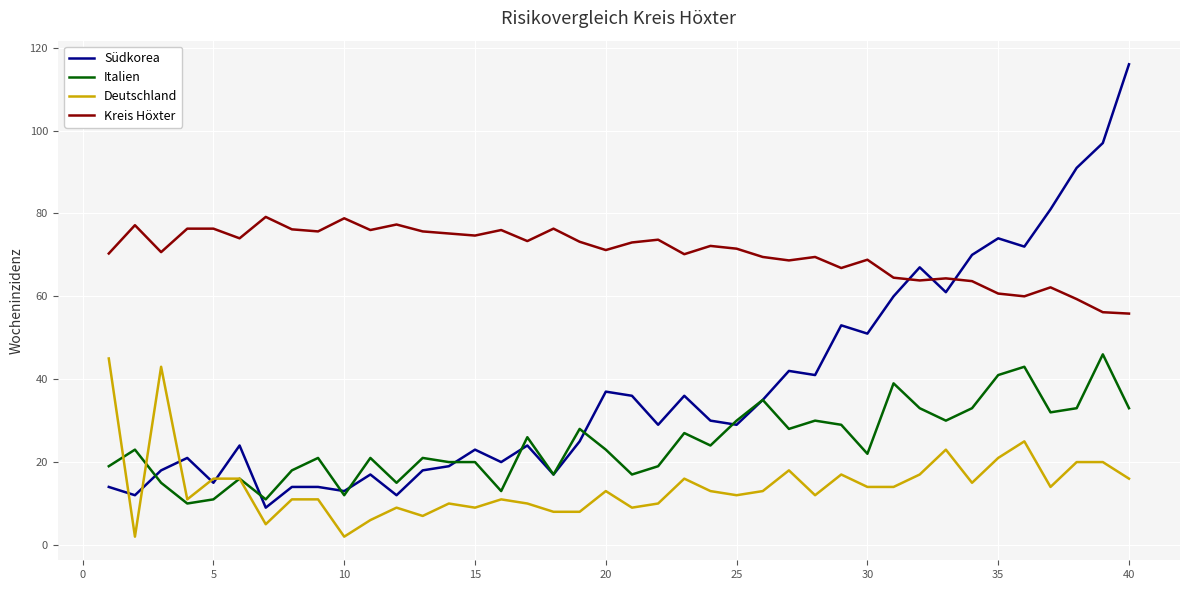

True or false: Italien and Kreis Höxter cross at least once.

False